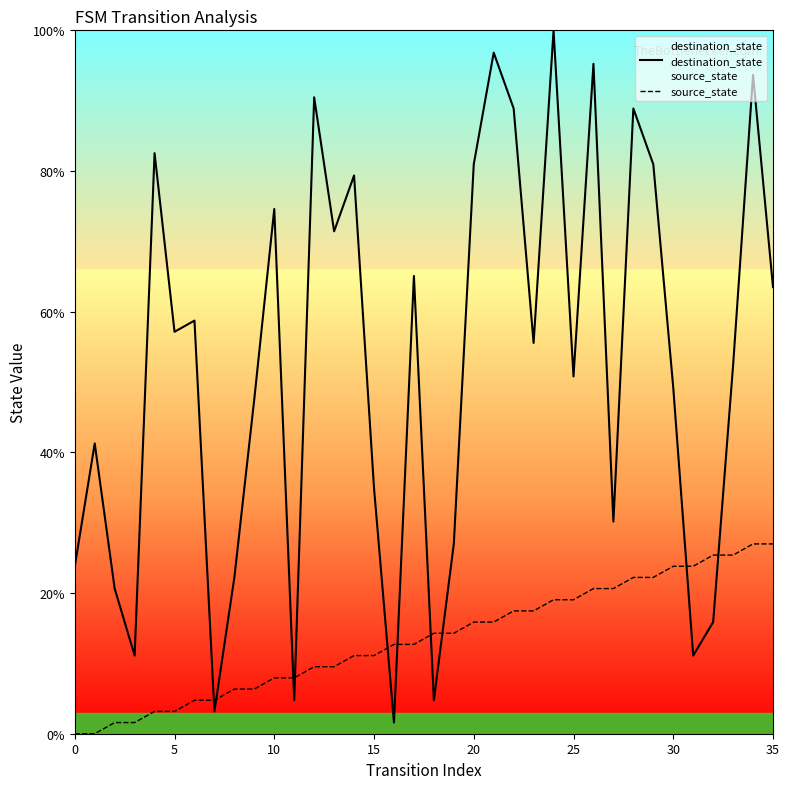

Reading left to right, extract all data points from this chart.

destination_state: 23.8	41.3	20.6	11.1	82.5	57.1	58.7	3.2	22.2	47.6	74.6	4.8	90.5	71.4	79.4	34.9	1.6	65.1	4.8	27.0	81.0	96.8	88.9	55.6	100.0	50.8	95.2	30.2	88.9	81.0	49.2	11.1	15.9	52.4	93.7	63.5
source_state: 0.0	0.0	1.6	1.6	3.2	3.2	4.8	4.8	6.3	6.3	7.9	7.9	9.5	9.5	11.1	11.1	12.7	12.7	14.3	14.3	15.9	15.9	17.5	17.5	19.0	19.0	20.6	20.6	22.2	22.2	23.8	23.8	25.4	25.4	27.0	27.0